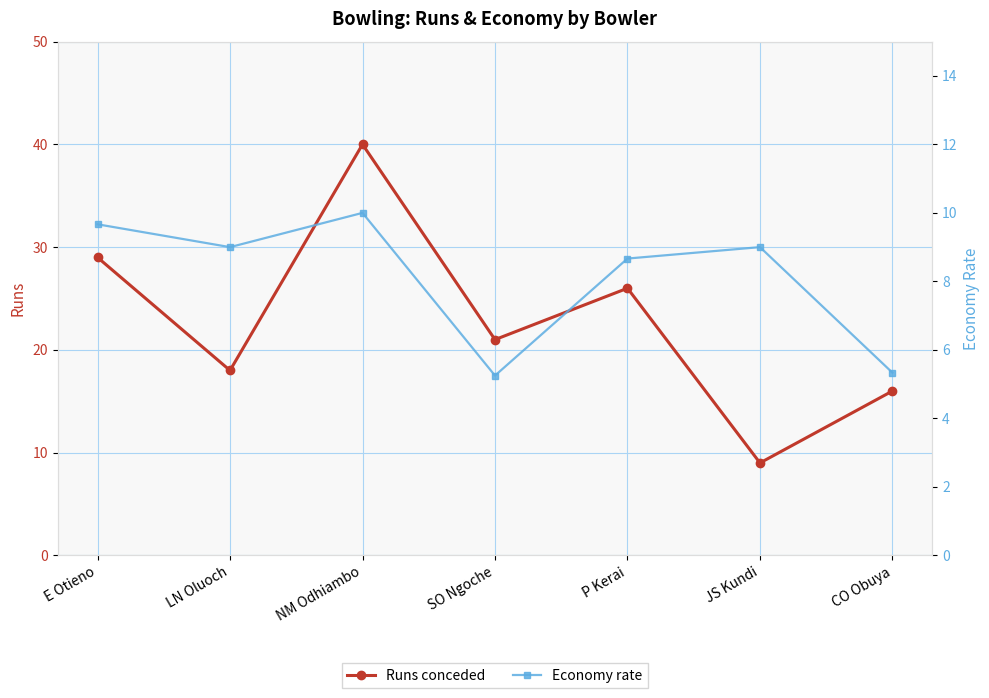

List the labels in order of Economy rate value, smallest first.

SO Ngoche, CO Obuya, P Kerai, LN Oluoch, JS Kundi, E Otieno, NM Odhiambo